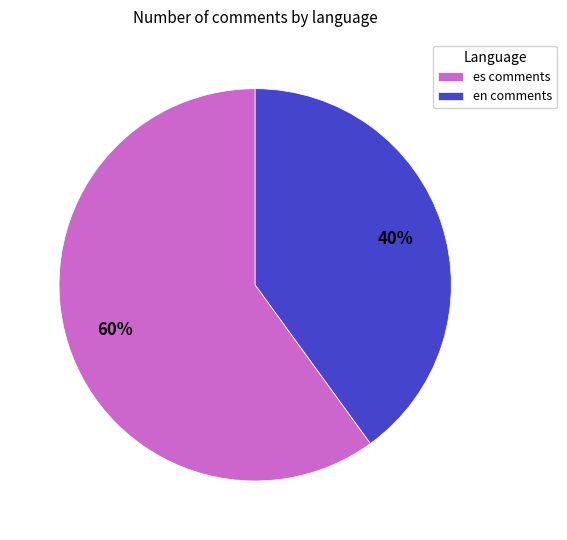

Rank the categories by value from highest to lowest.

es, en